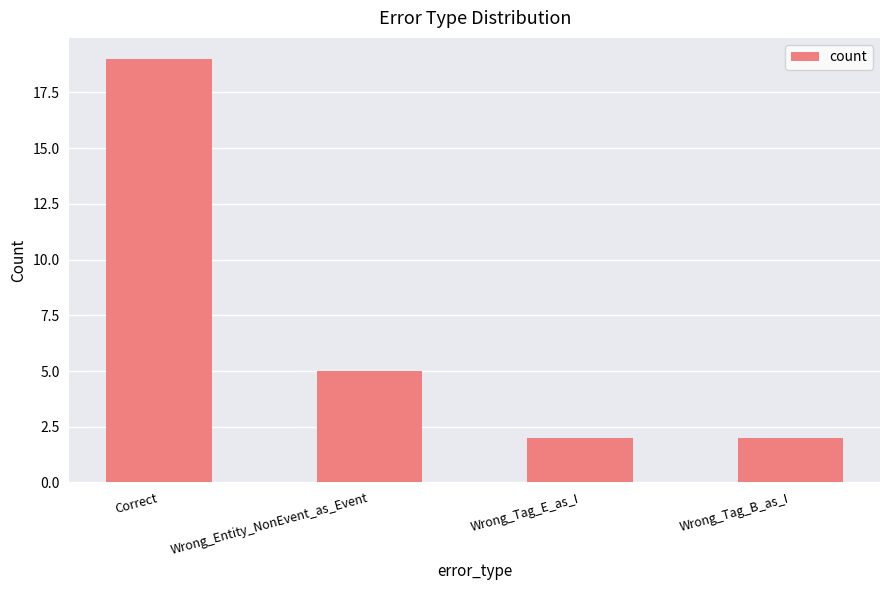

The value at Correct is 10. True or false?

False